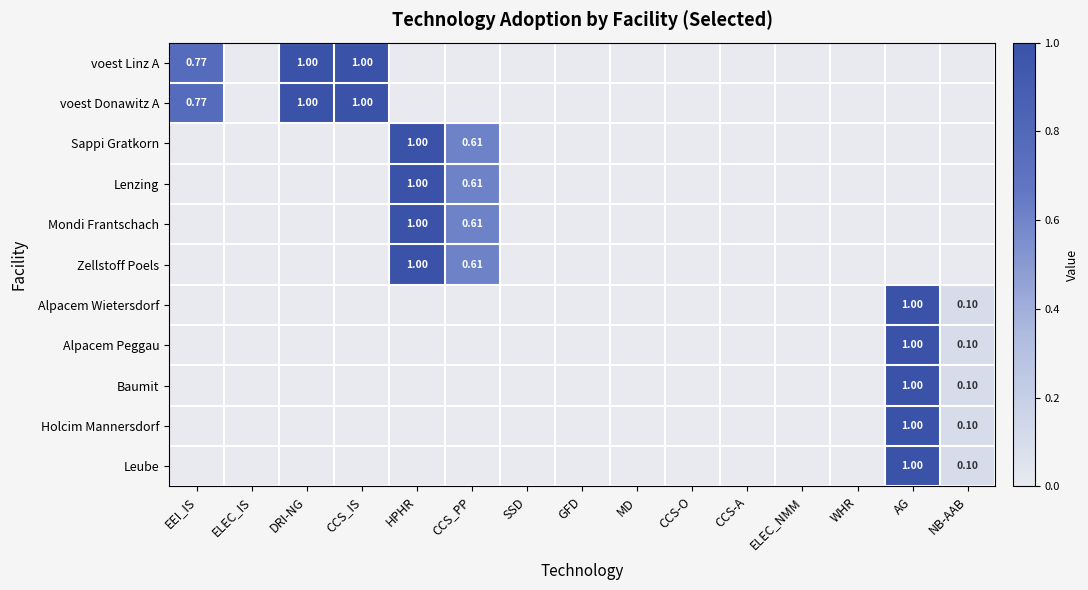

Which label corresponds to the largest value in the chart?

DRI-NG